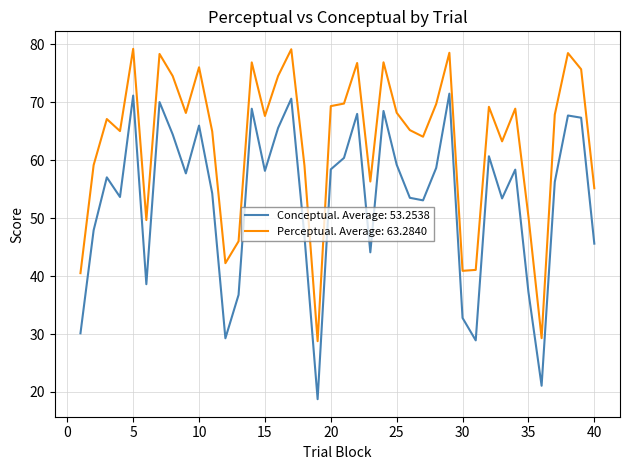

Which series has the largest range (max minus min)?

Conceptual. Average: 53.2538